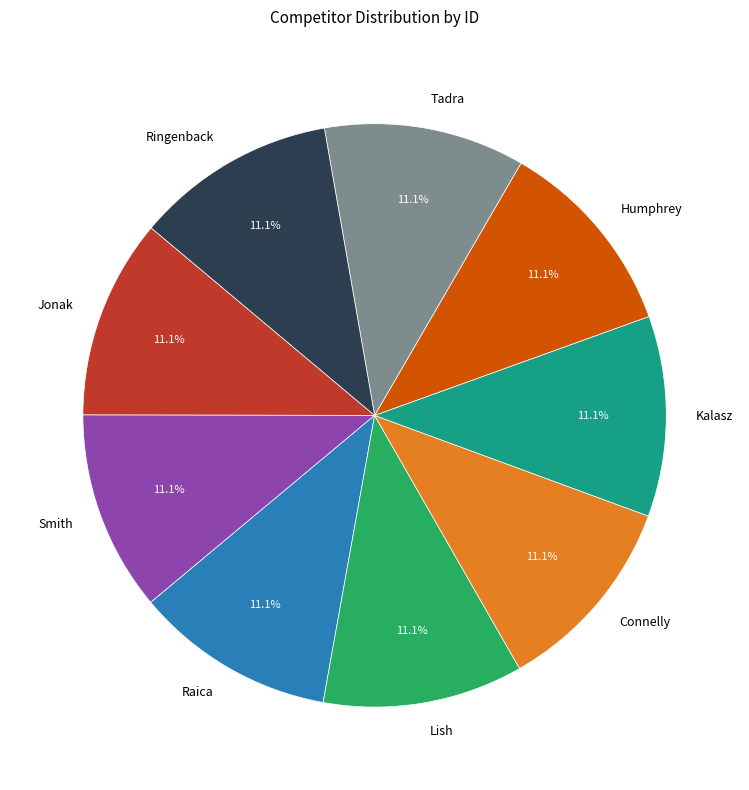

The Smith slice represents 3% of the pie. True or false?

False